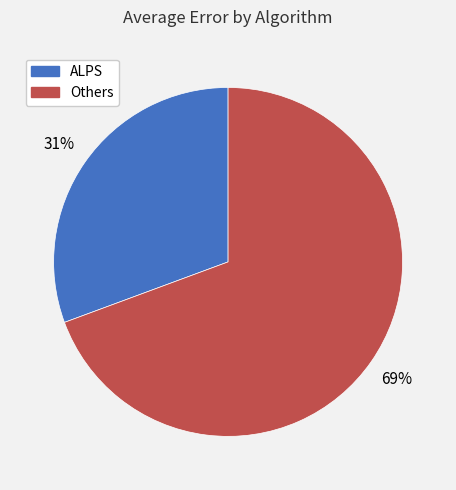

To the nearest percent, what is the average slice percentage?

50%